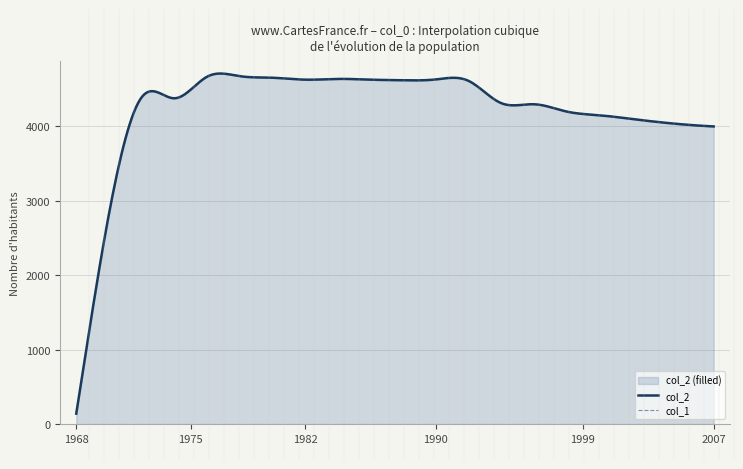

How many interior local peaks does the col_2 series have?

4